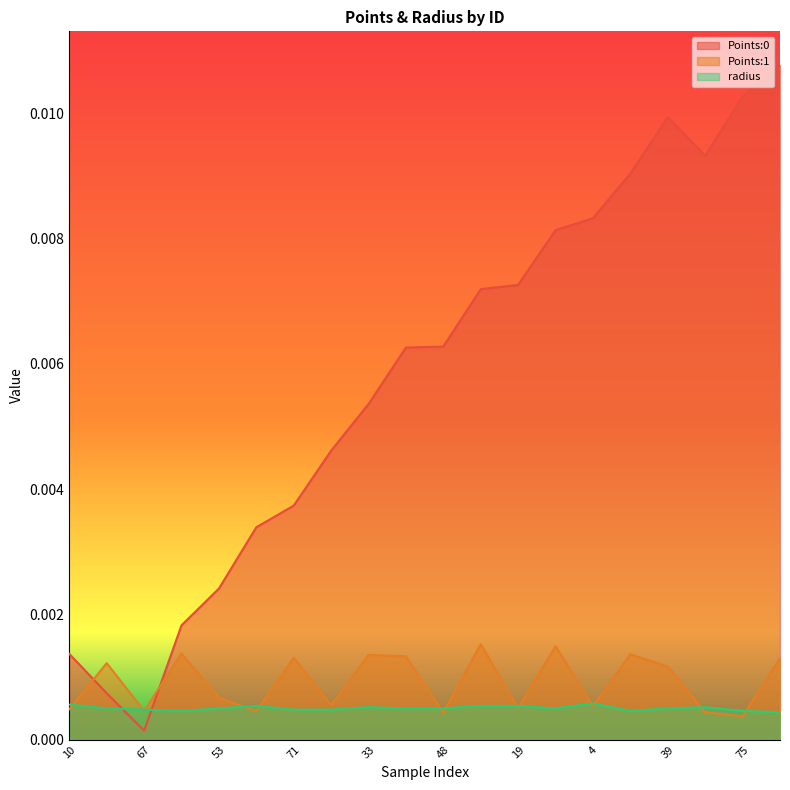

Which label corresponds to the smallest value in the chart?

67